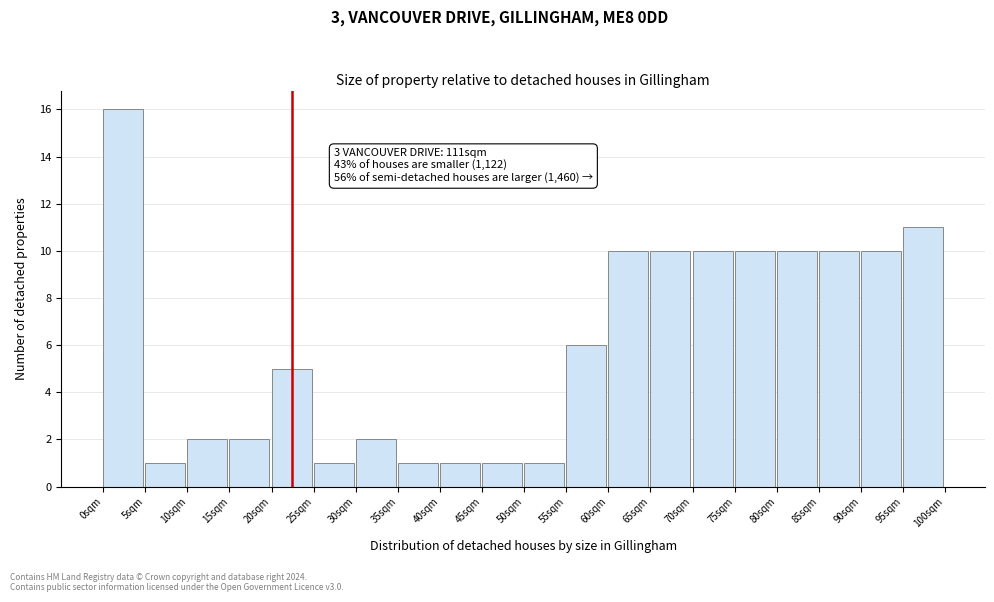

Which range on the x-axis has the tallest bar?

0 to 5